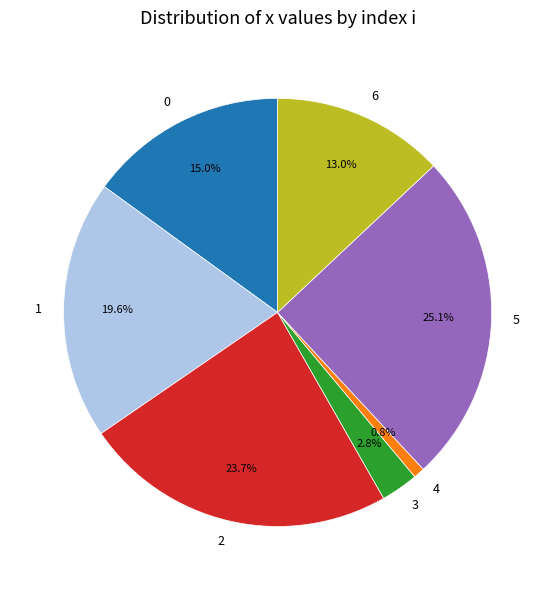

To the nearest percent, what is the difference between the 4 and 6 slice percentages?

12%